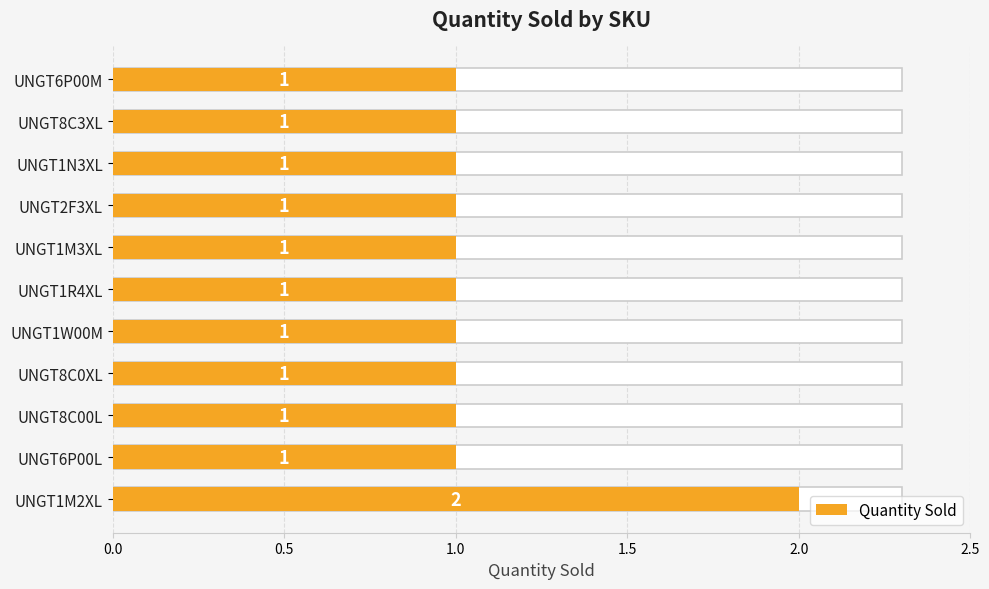

What is the difference between the maximum and minimum values?

1